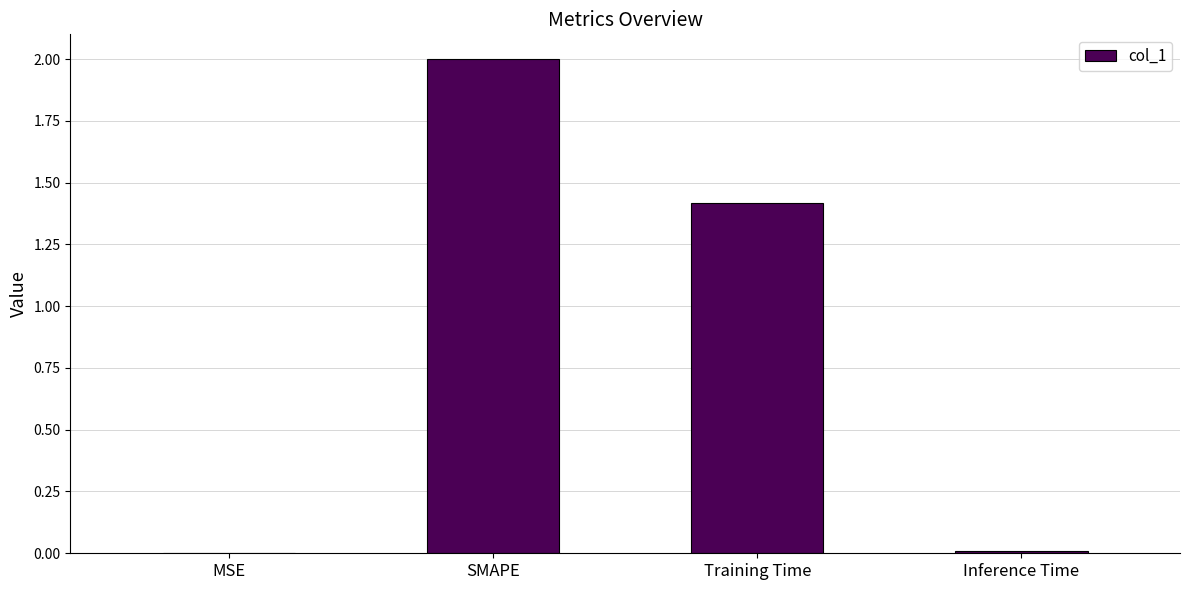

What is the change in value from MSE to SMAPE?

+2.0